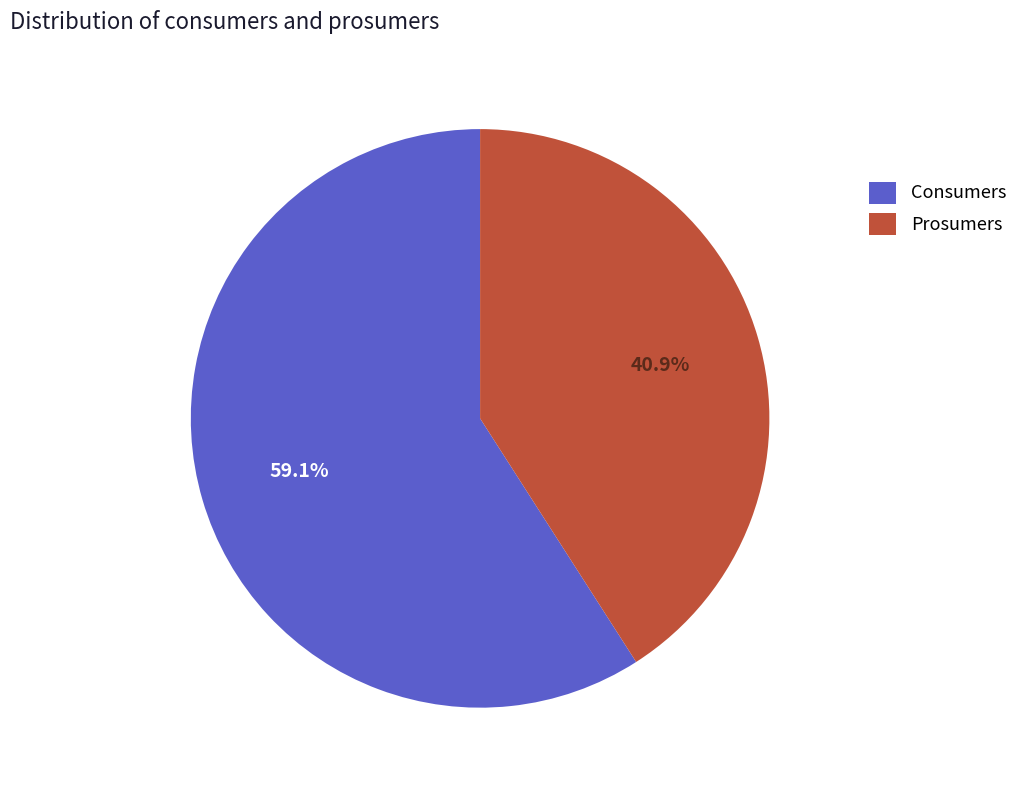

Rank the categories by value from highest to lowest.

Consumers, Prosumers